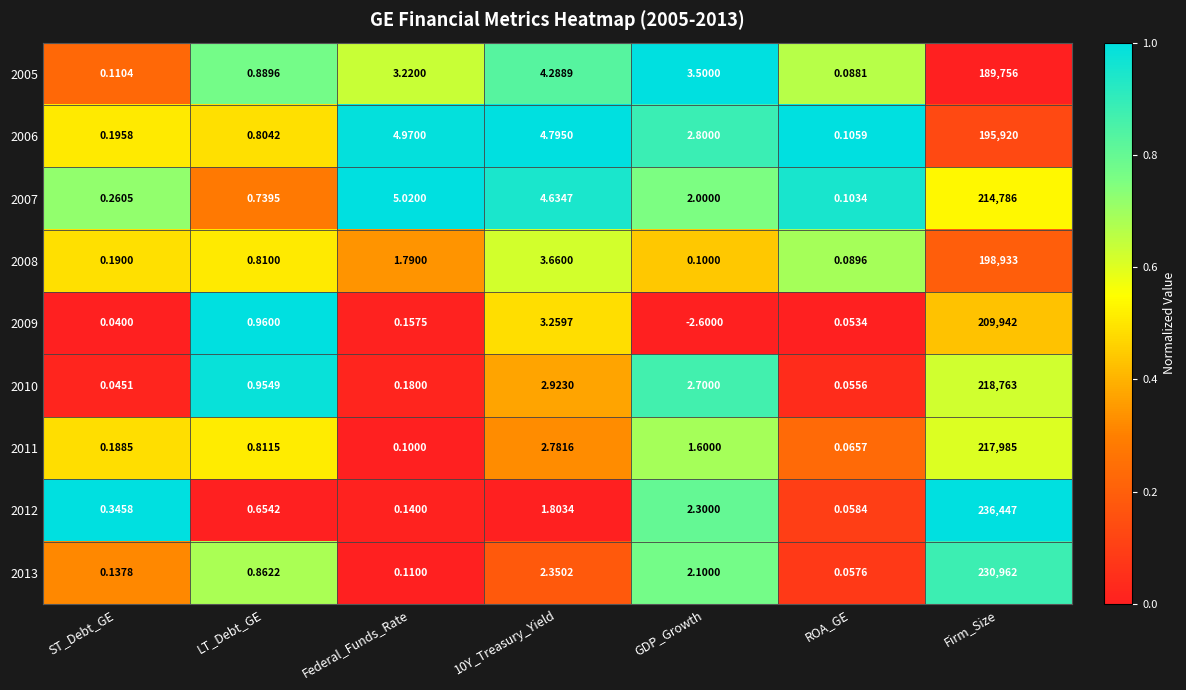

Where does the 2007 series first go above 2?

Federal_Funds_Rate